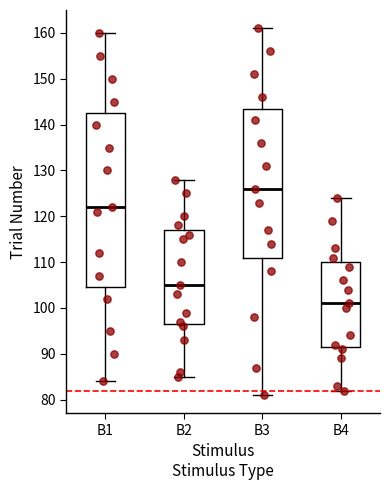

Comparing the boxes themselves (not the whiskers), which one is the tallest?

B1